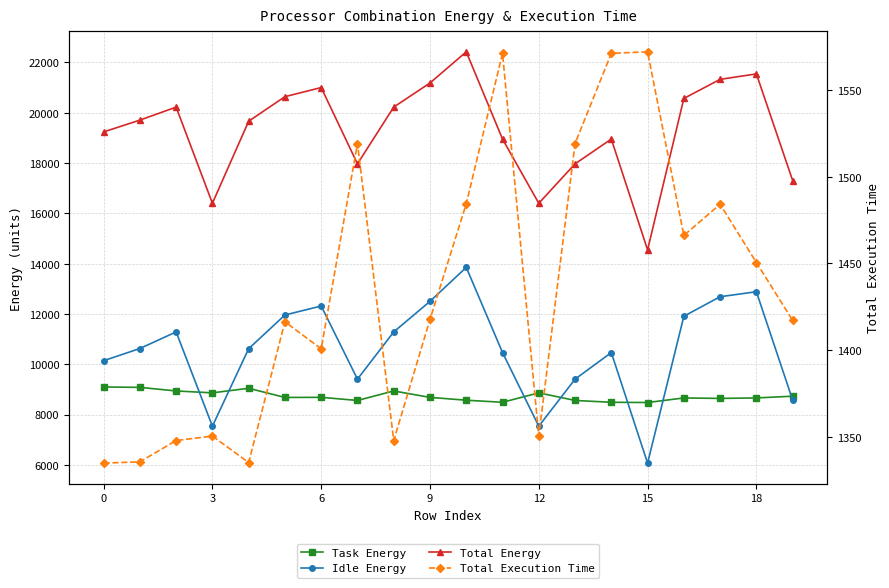

What is the difference between the second highest and minimum values in the Task Energy series?

602.4